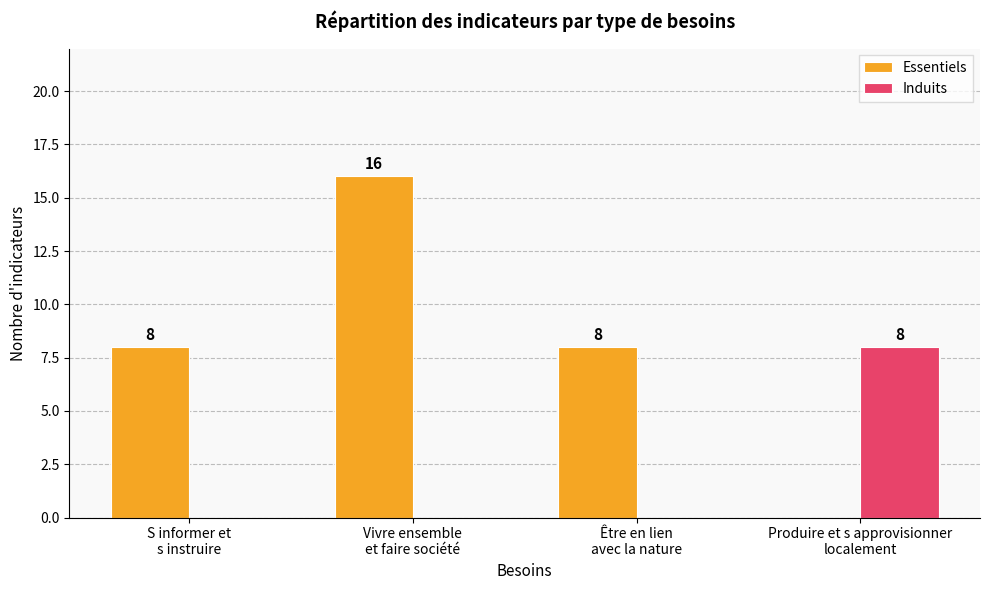

True or false: Induits has a value of 0 at S informer et
s instruire.

True